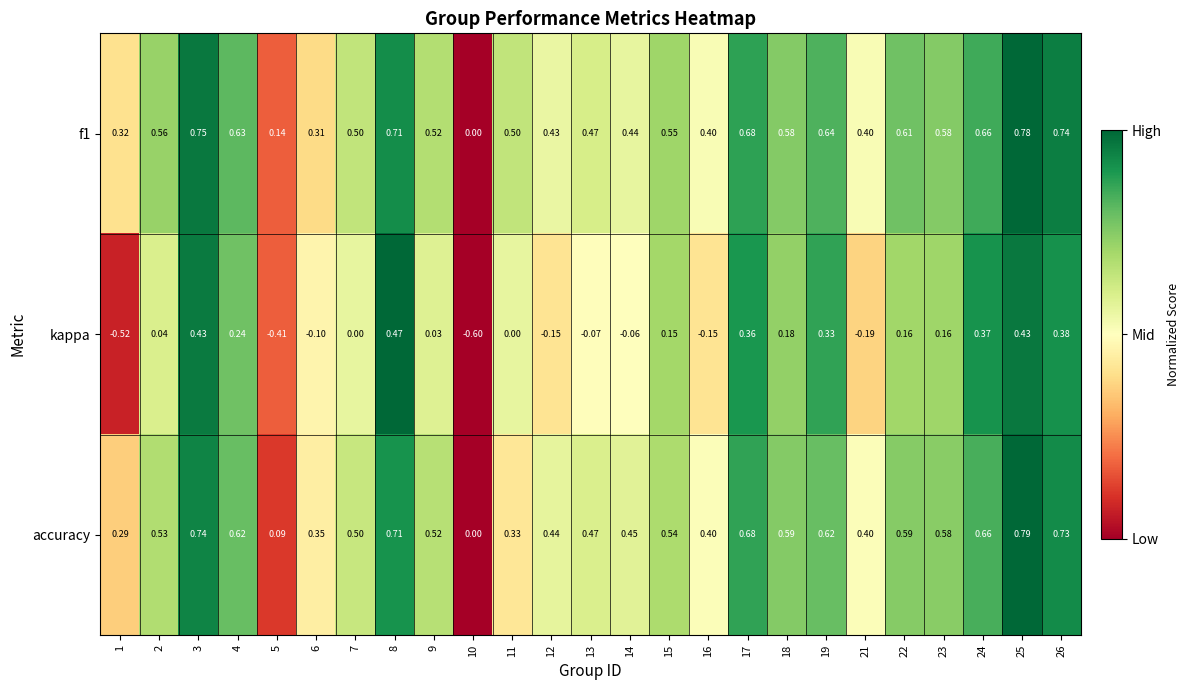

Which series changed the most between 8 and 16?

kappa